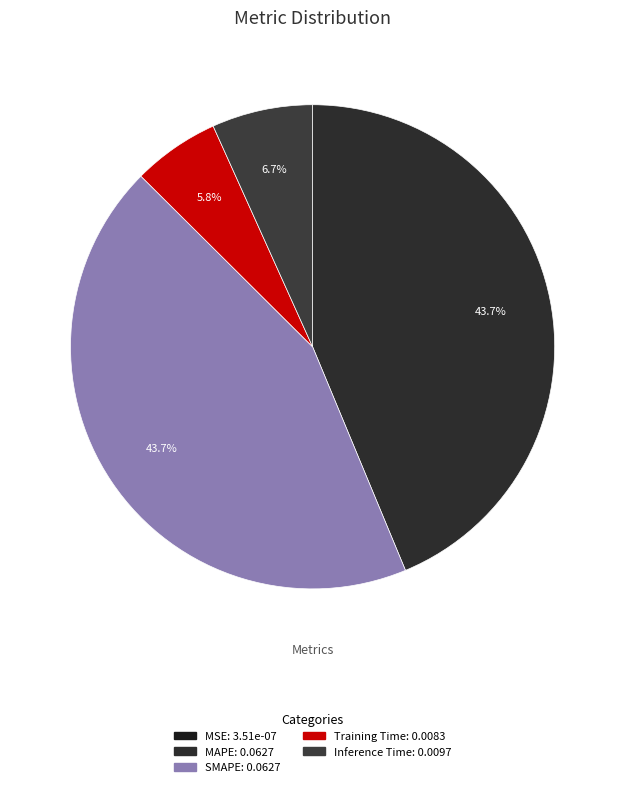

True or false: Inference Time accounts for 1% of the total.

False